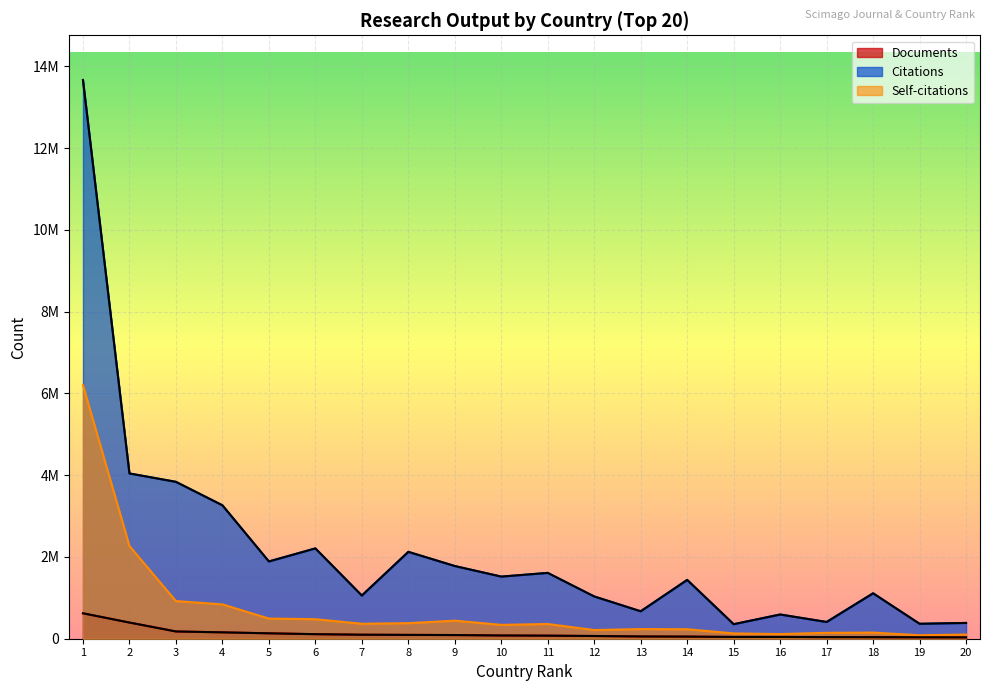

What is the value of the Documents point at the 5th from the left?

132152